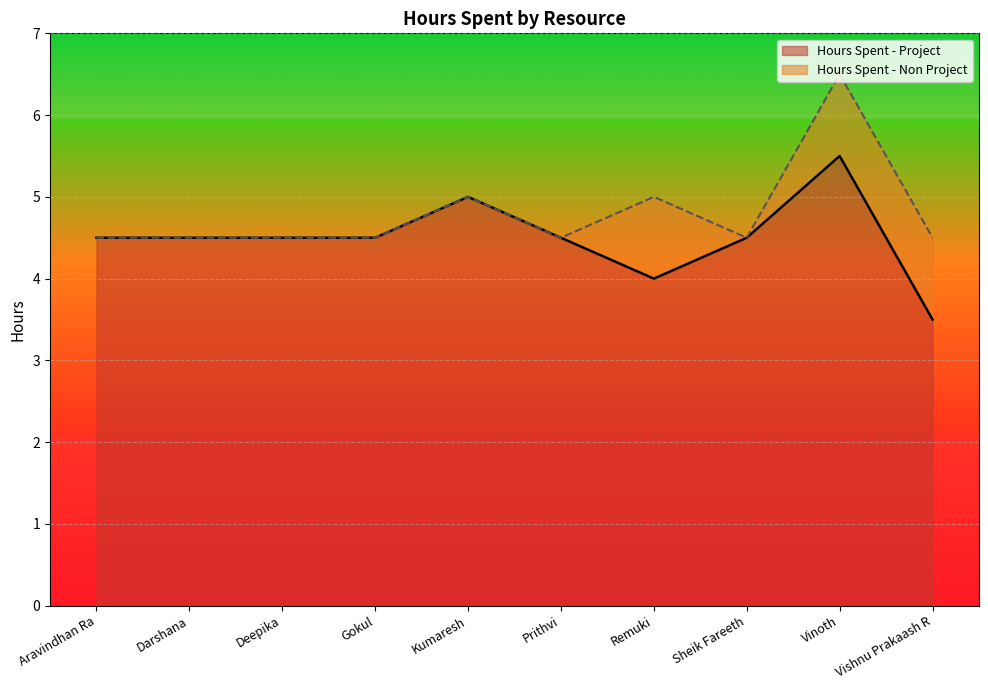

Count the values in the range 4 to 5.

8